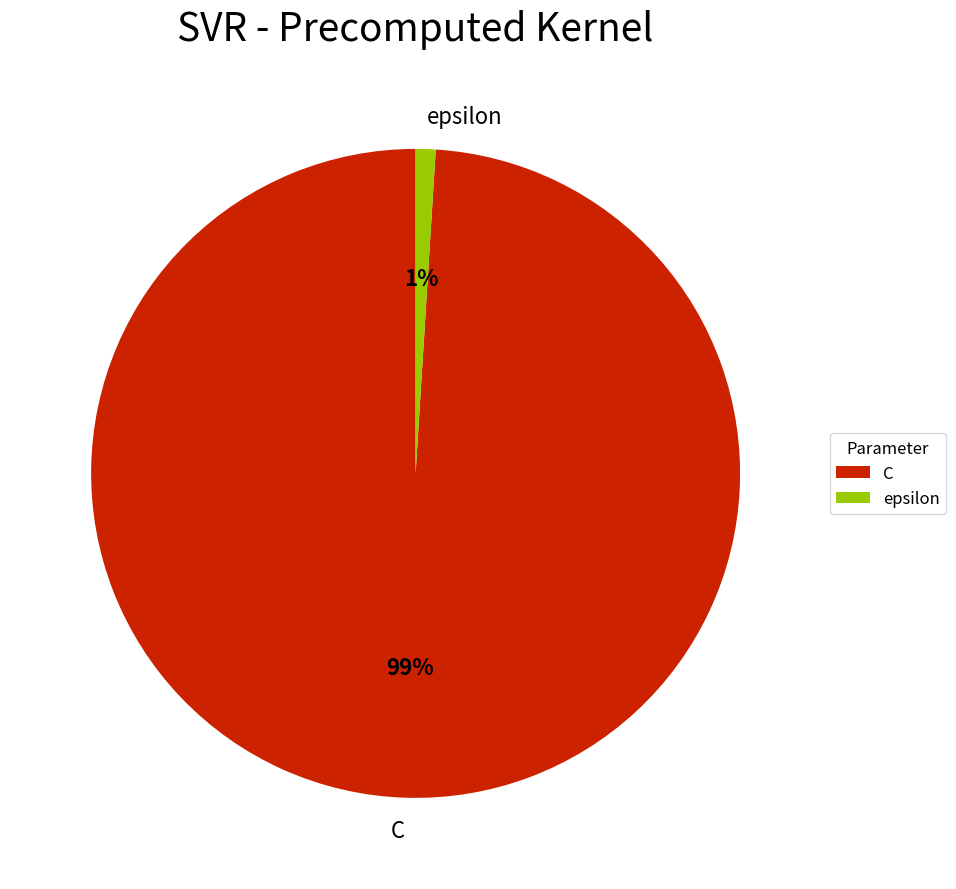

How many slices are in this pie chart?

2